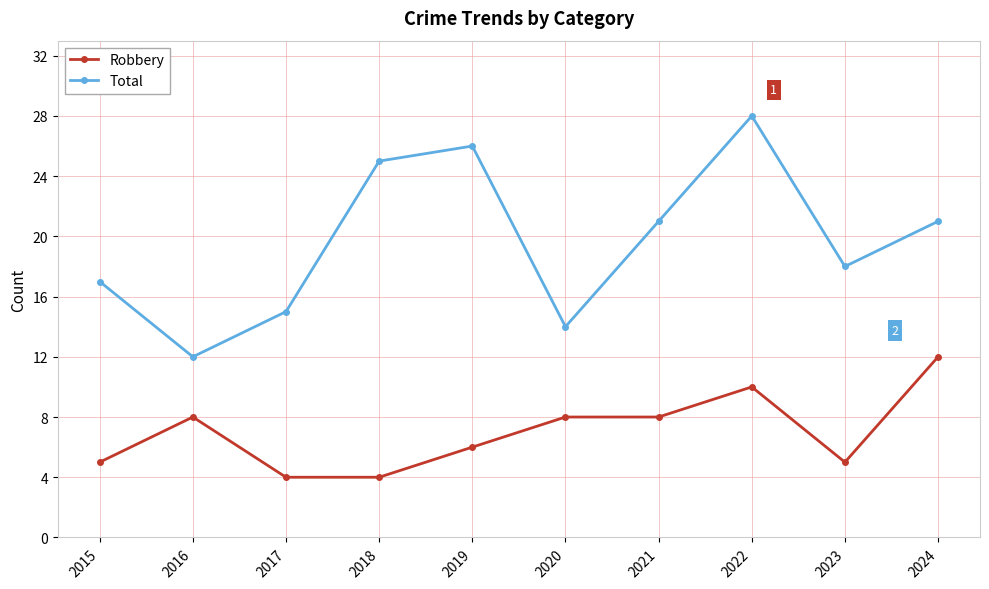

At which category does Robbery reach its first local peak?

2016